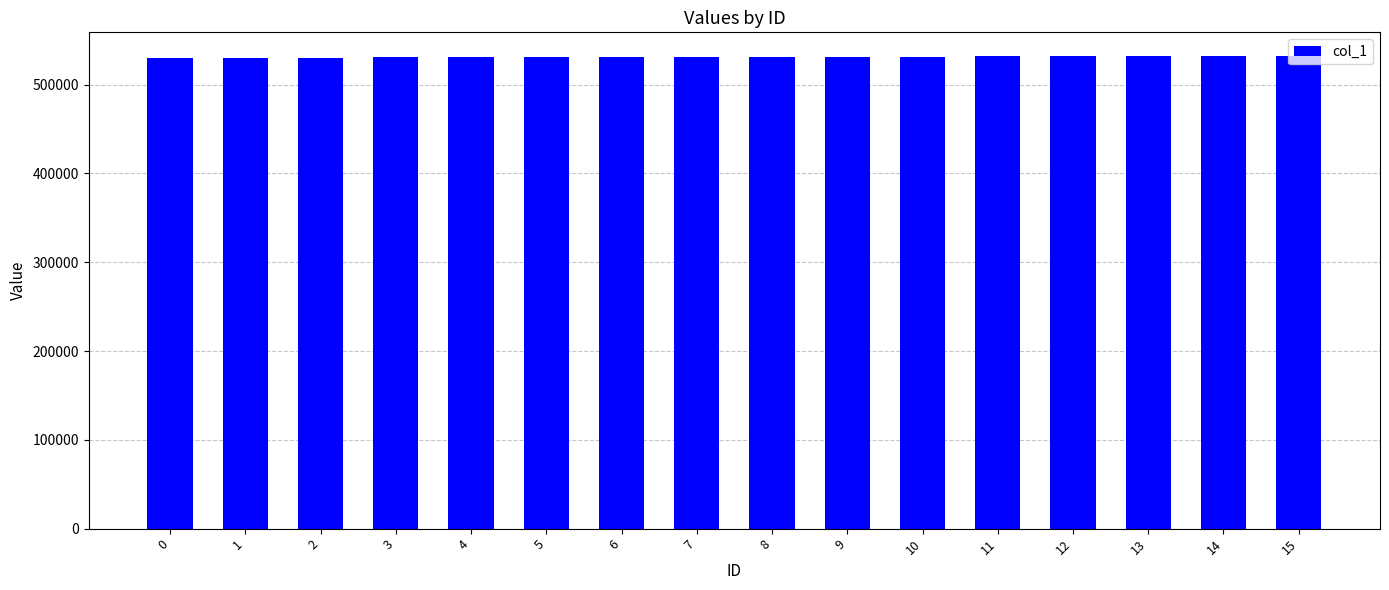

What is the sum of the values at 7 and 3?

1061928